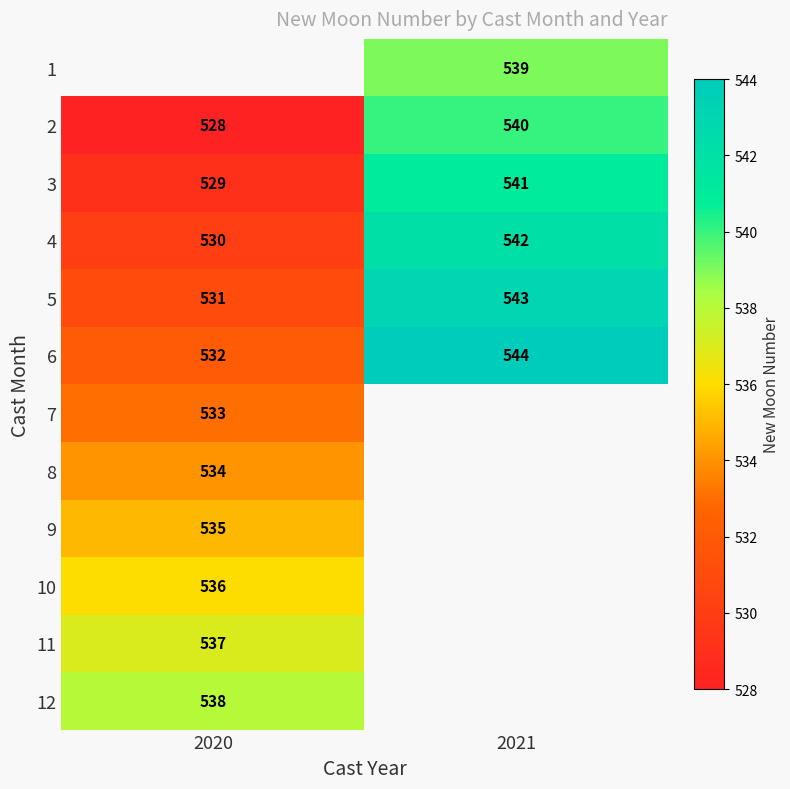

At which category does the chart reach its minimum across all series?

2020